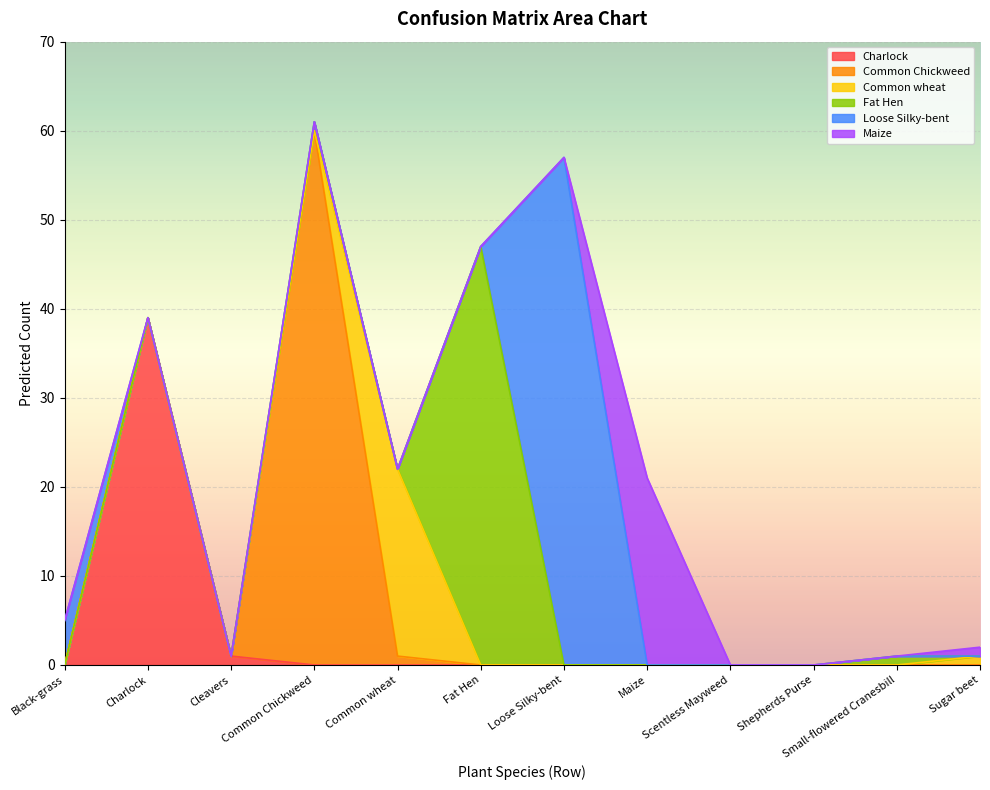

What are all the series names shown in the legend?

Charlock, Common Chickweed, Common wheat, Fat Hen, Loose Silky-bent, Maize